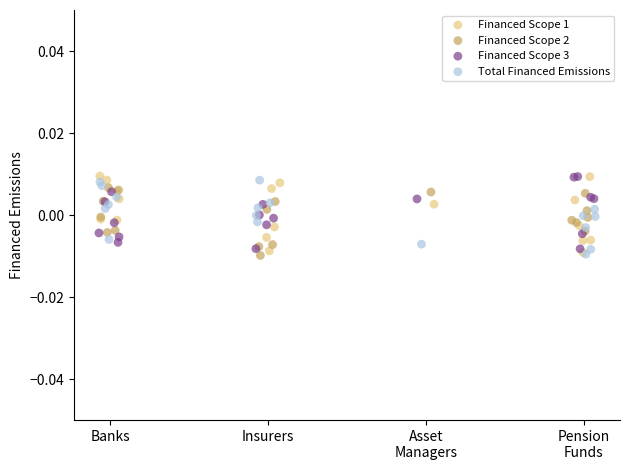

What are all the series names shown in the legend?

Financed Scope 1, Financed Scope 2, Financed Scope 3, Total Financed Emissions